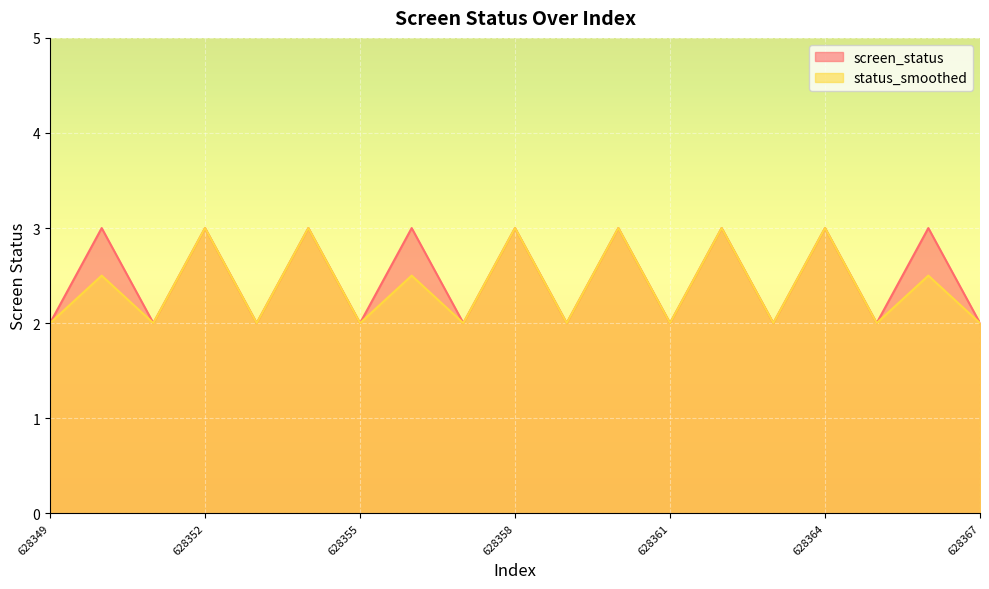

At which category is the sum across all series the highest?

628352